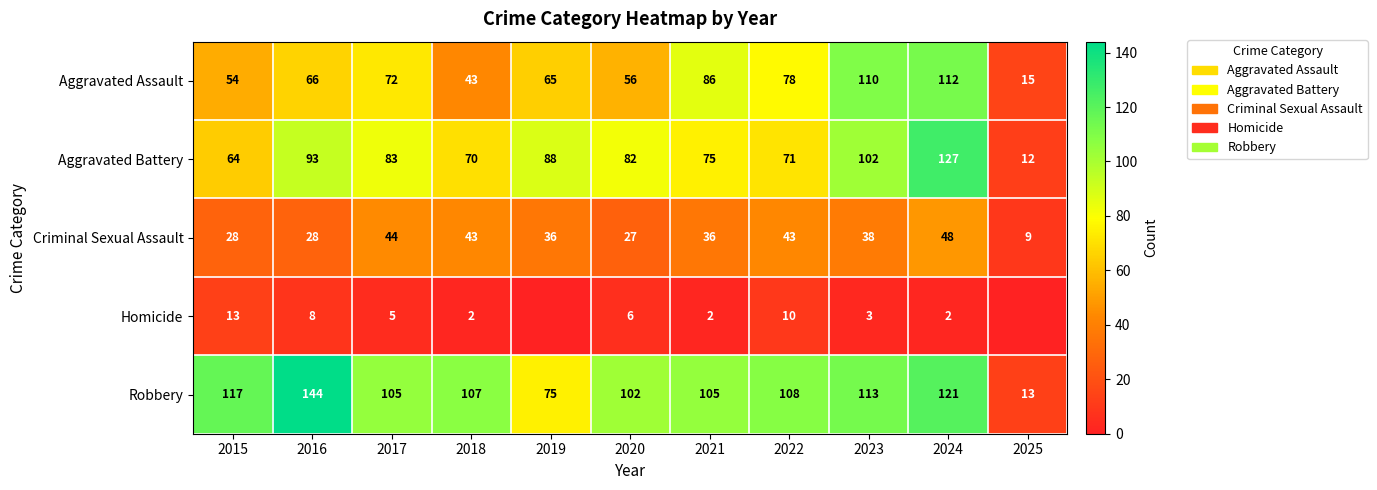

The Robbery series shows 121 at 2024. True or false?

True